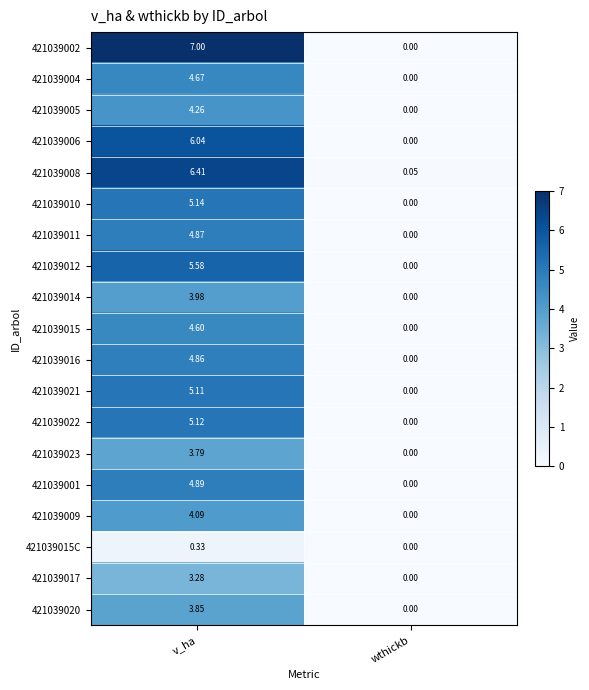

How many distinct data groups are displayed?

19